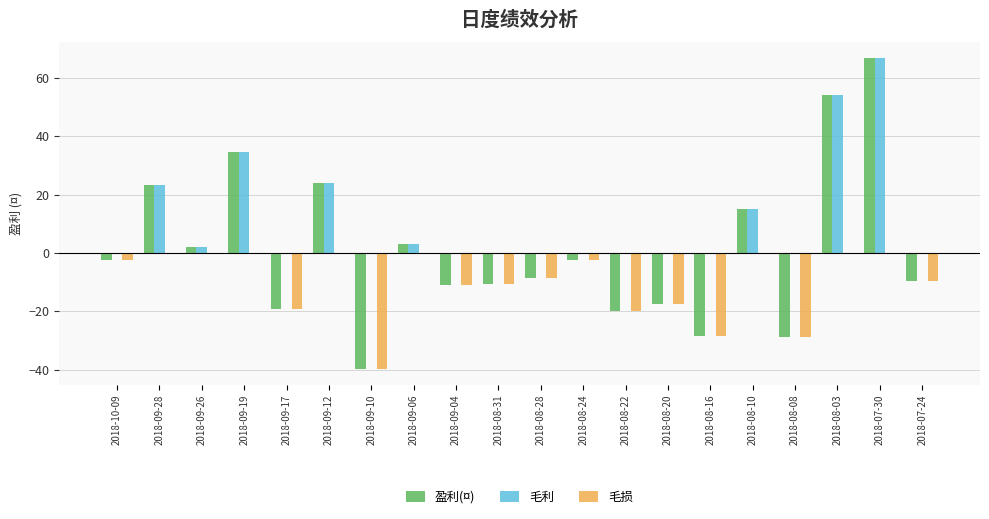

Are the bars grouped side by side (vs. stacked)?

Yes